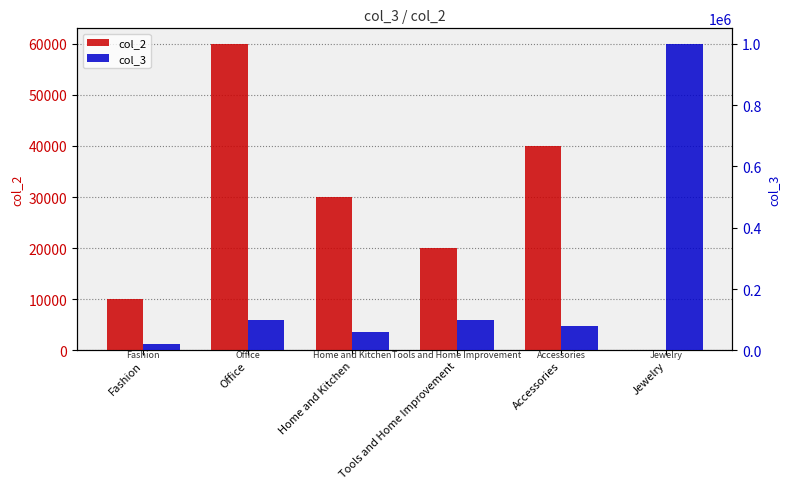

Is the value of col_2 at Office greater than the value of col_3 at Home and Kitchen?

No